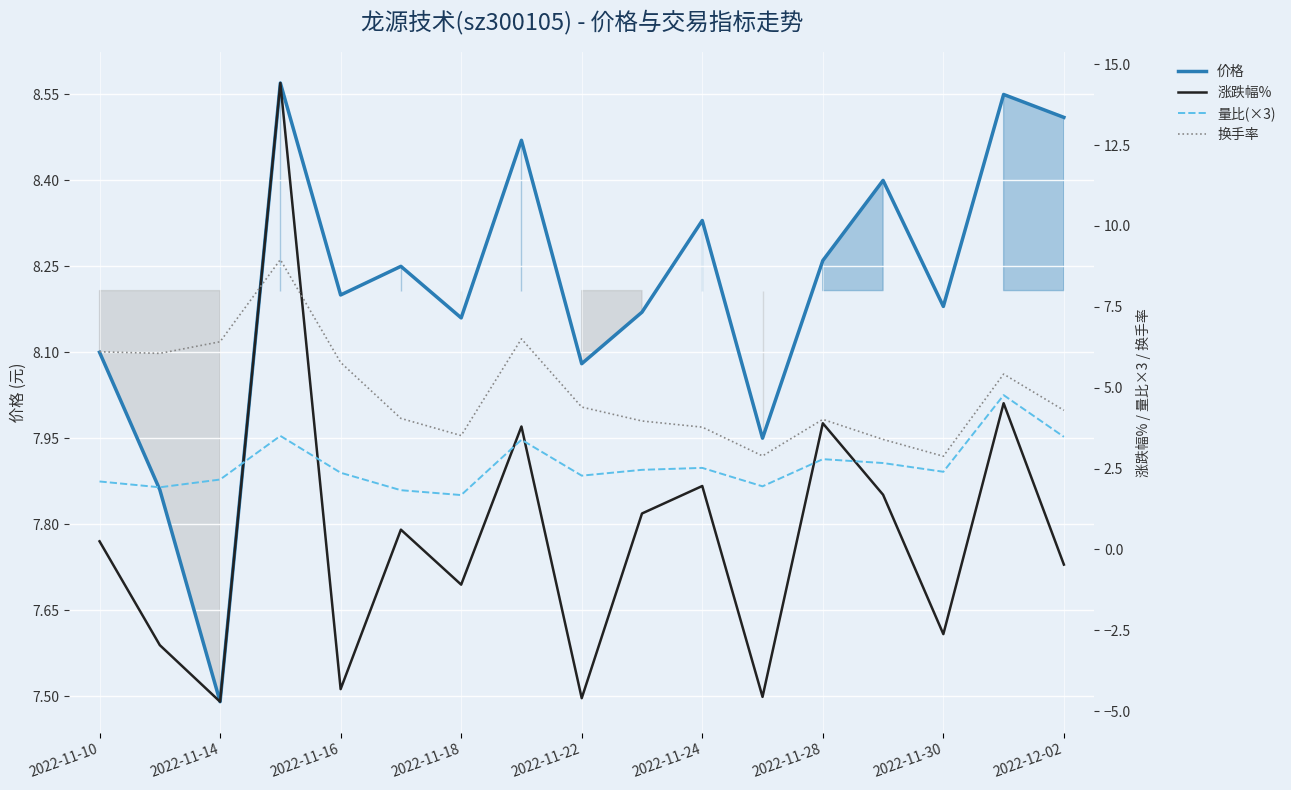

What is the lowest value of the 价格 series?

7.5